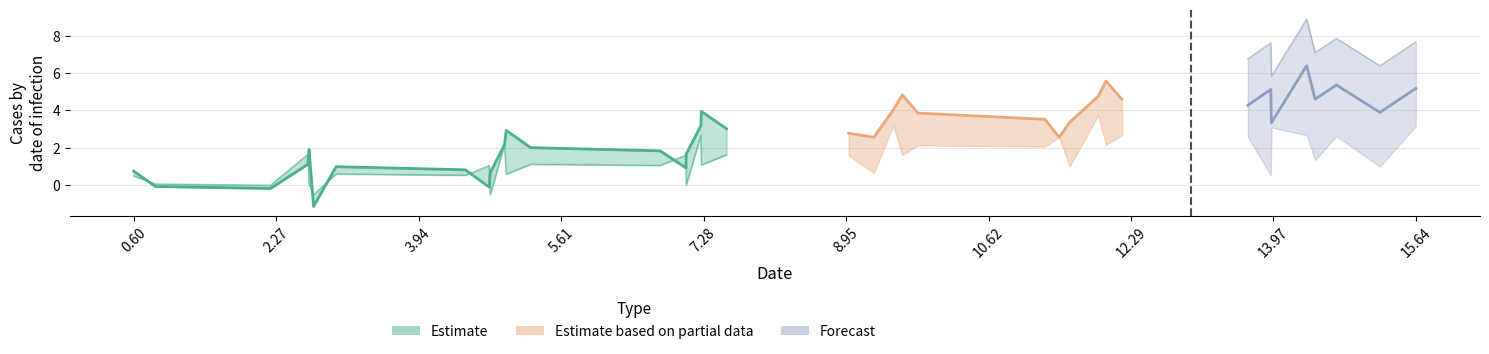

Reading right to left, transcribe all the data shown in this chart.

col_0: 37=15.6	36=14.4	35=15.2	34=13.9	33=13.9	32=12.0	31=11.9	30=11.5	29=11.6	28=9.6	27=9.5	26=9.3	25=7.3	24=7.2	23=7.1	22=7.1	21=5.0	20=4.9	19=4.8	18=4.8	17=2.7	16=2.6	15=0.6	14=14.7	13=14.5	12=13.7	11=12.2	10=11.3	9=9.8	8=9.0	7=7.6	6=6.8	5=5.3	4=4.5	3=3.0	2=0.8	1=2.2	0=2.7
col_1: 37=5.2	36=6.4	35=3.9	34=5.1	33=3.3	32=5.6	31=4.8	30=2.6	29=3.4	28=4.8	27=4.0	26=2.6	25=3.9	24=3.2	23=0.9	22=1.7	21=2.9	20=2.2	19=-0.1	18=0.7	17=1.9	16=1.1	15=0.7	14=5.4	13=4.6	12=4.3	11=4.6	10=3.5	9=3.9	8=2.8	7=3.0	6=1.8	5=2.0	4=0.8	3=1.0	2=-0.1	1=-0.2	0=-1.1
col_2: 37=3.2	36=2.7	35=1.0	34=0.5	33=3.1	32=2.2	31=3.7	30=2.6	29=1.0	28=1.6	27=3.2	26=0.6	25=1.1	24=2.7	23=1.6	22=0.0	21=0.6	20=2.2	19=1.0	18=-0.5	17=0.1	16=1.6	15=0.5	14=2.6	13=1.3	12=2.6	11=2.7	10=2.1	9=2.1	8=1.6	7=1.6	6=1.1	5=1.1	4=0.5	3=0.6	2=0.1	1=-0.0	0=-0.5